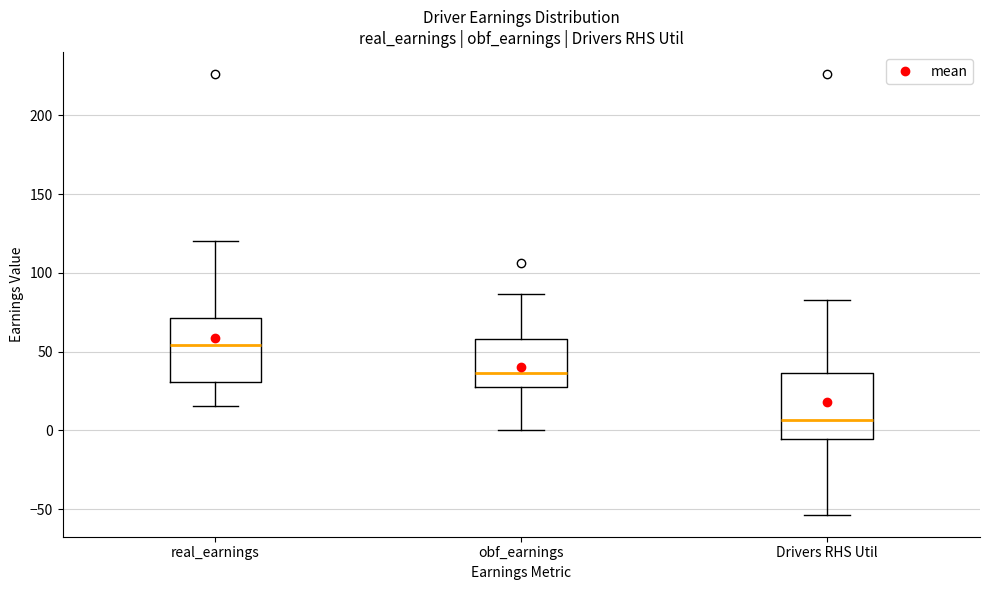

Which box's median line is the lowest?

Drivers RHS Util